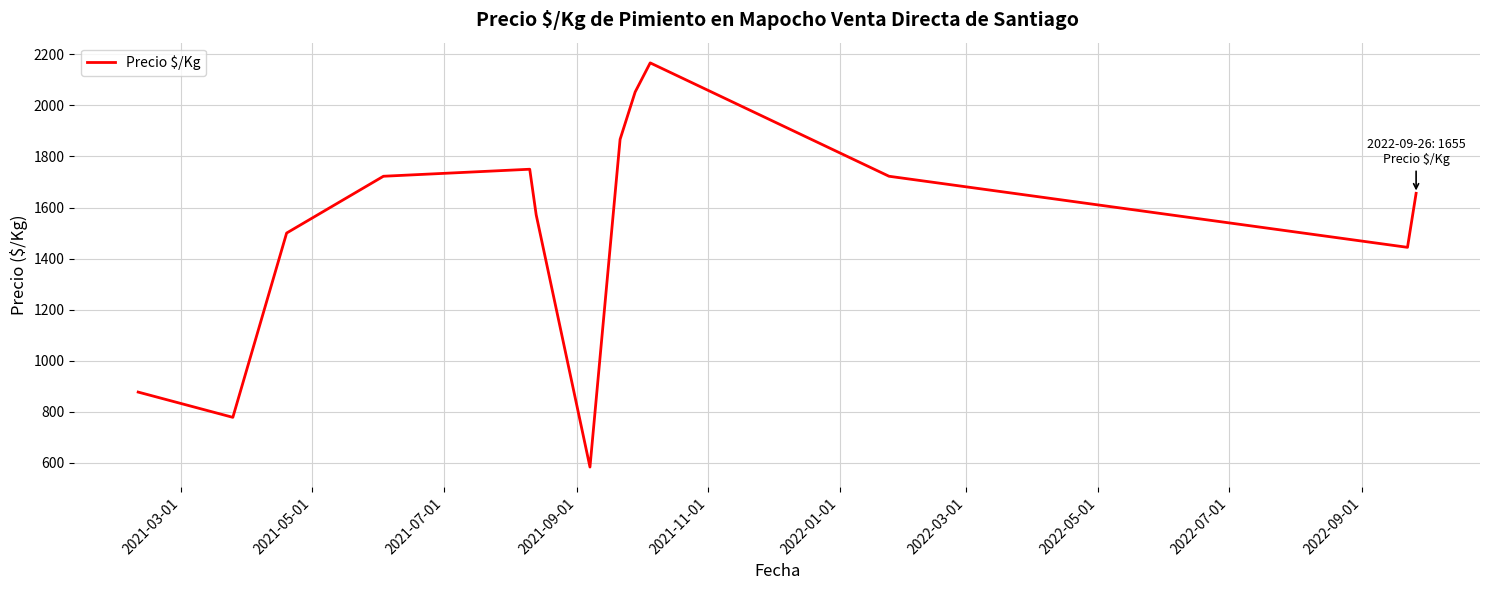

What is the difference between the maximum and second lowest values?

1388.7